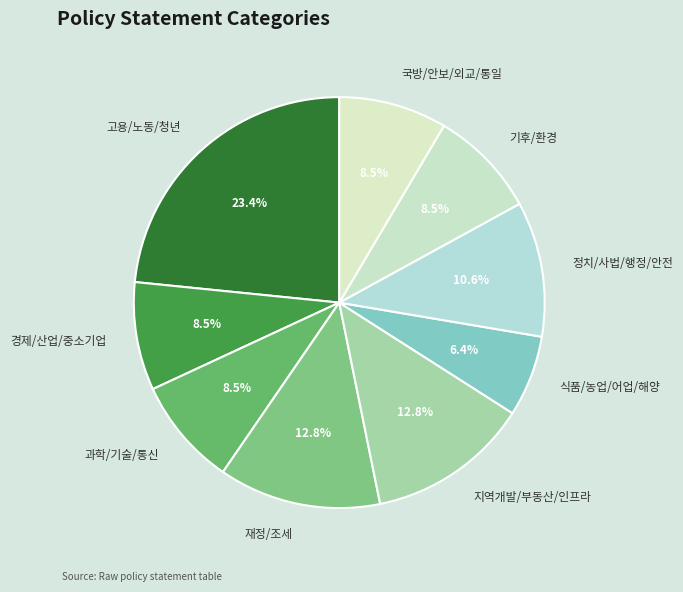

What percentage is the 재정/조세 slice, to the nearest percent?

13%